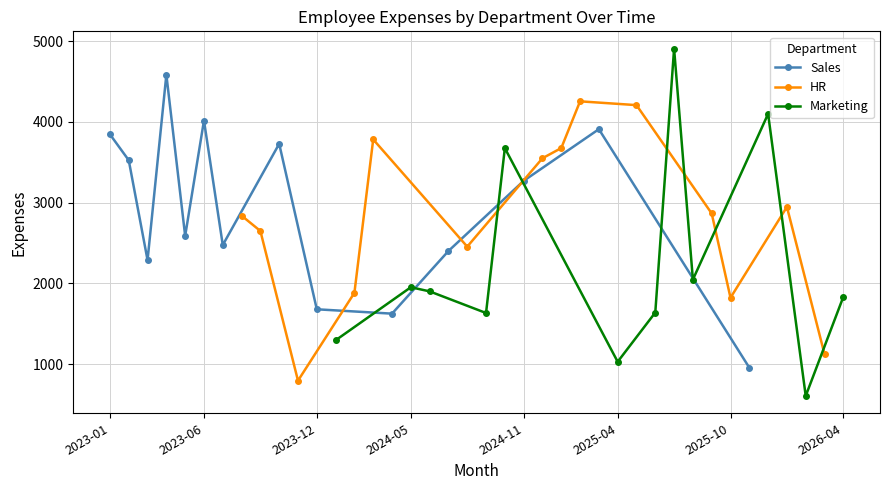

Is the value of Sales at 2024-04 greater than the value of HR at 2023-09?

No